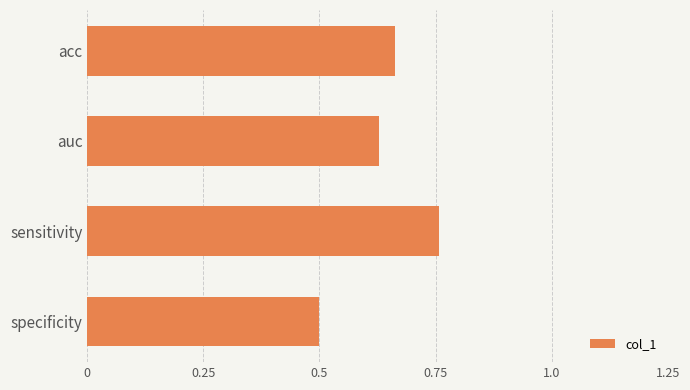

Between acc and auc, which is larger?

acc